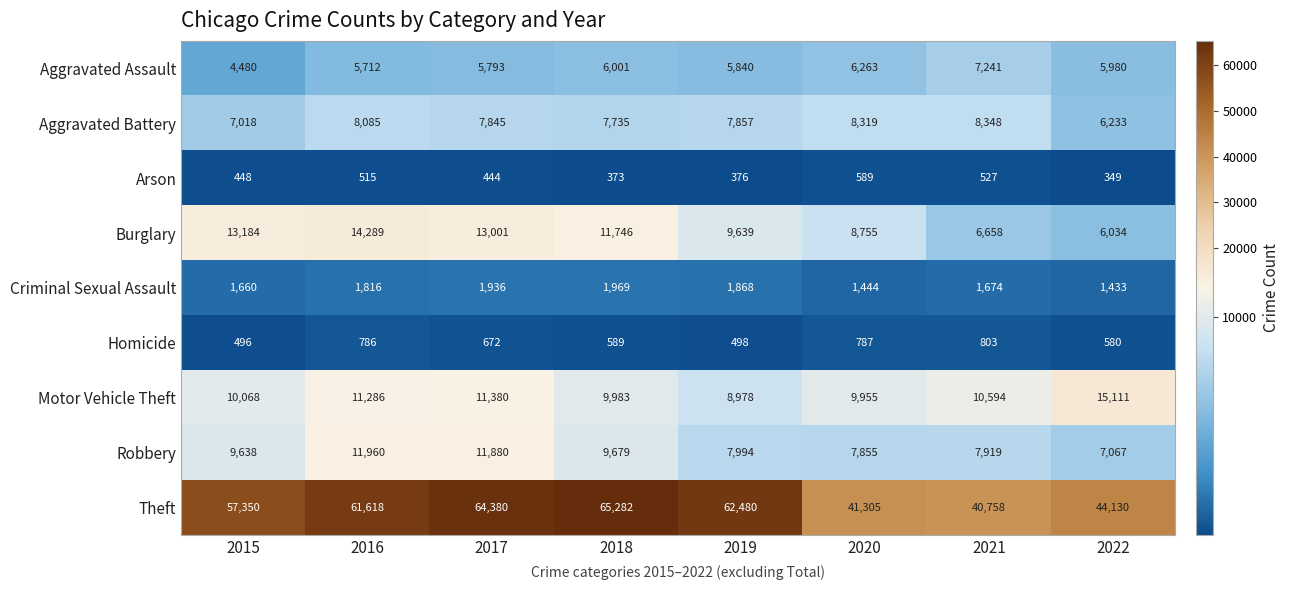

List the series in order of their peak value, highest first.

Theft, Motor Vehicle Theft, Burglary, Robbery, Aggravated Battery, Aggravated Assault, Criminal Sexual Assault, Homicide, Arson